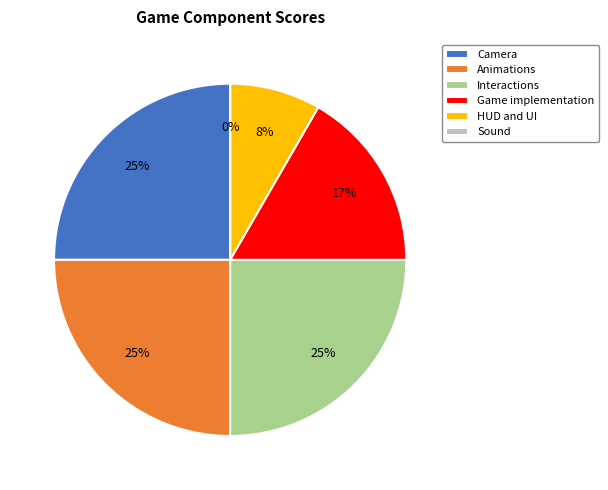

To the nearest percent, what is the average slice percentage?

17%